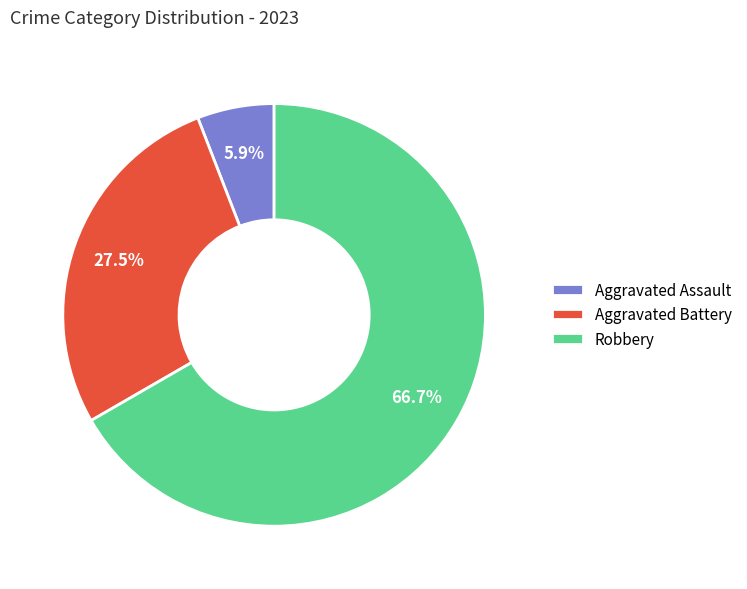

Which category accounts for the majority?

Robbery